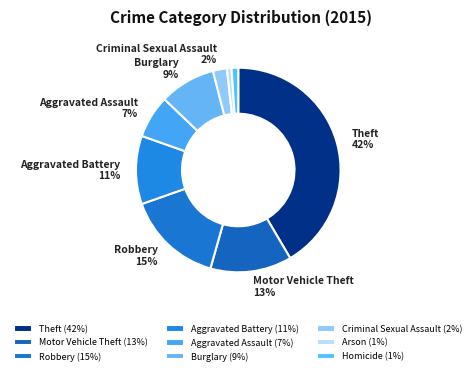

What percentage is the Burglary slice, to the nearest percent?

9%